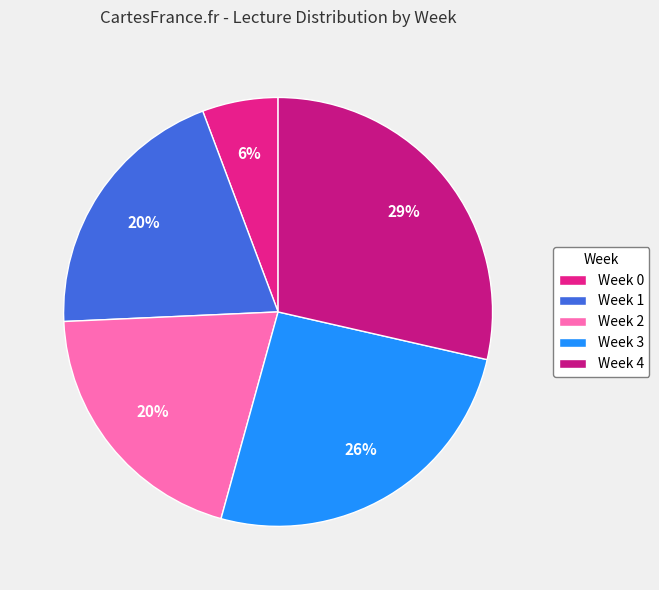

What is the total percentage of Week 0 and Week 3?

31.4%